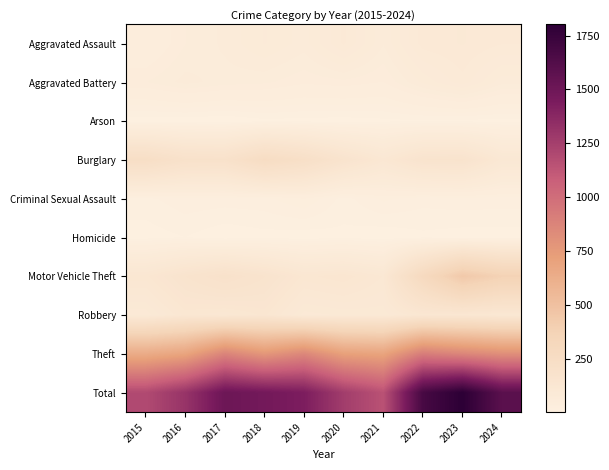

Count the number of categories in the chart.

10